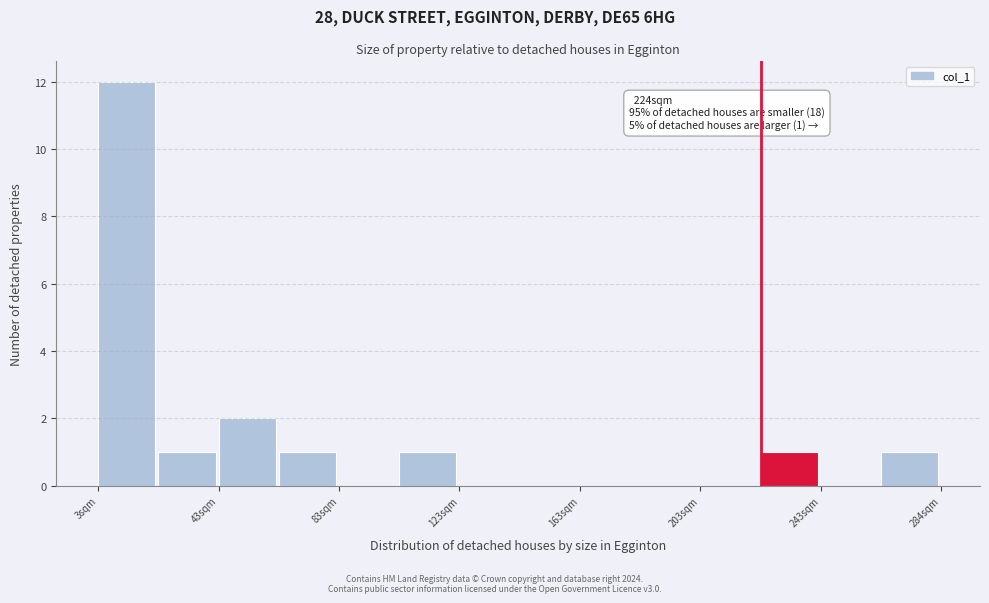

Which range on the x-axis has the tallest bar?

5 to 25